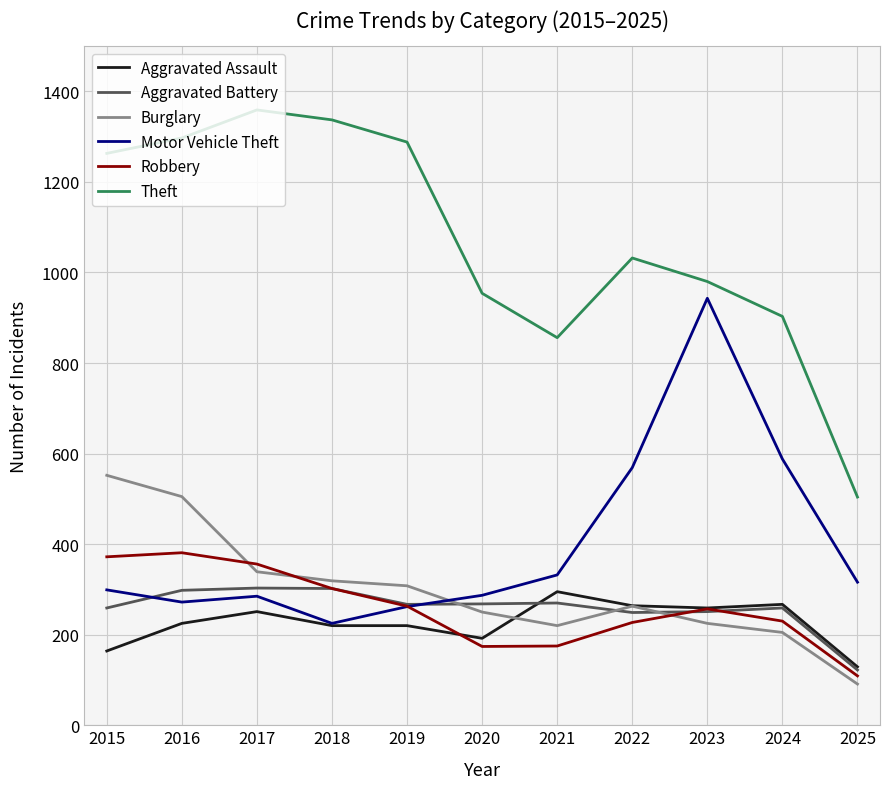

How many values in the Aggravated Assault series are below 225?

5